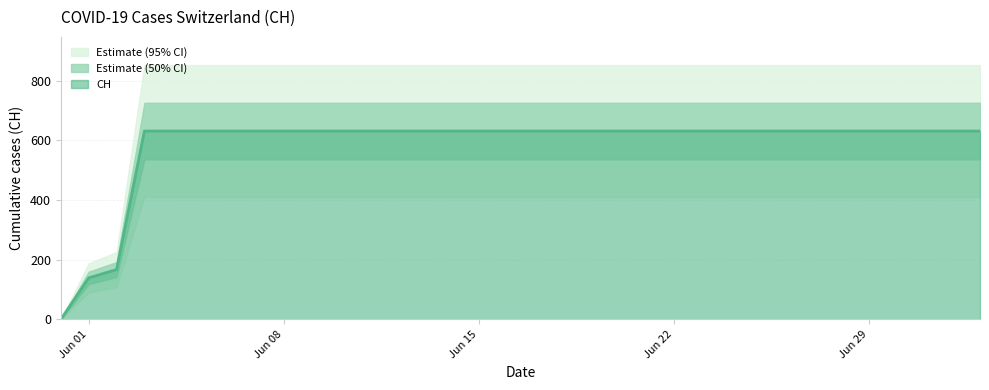

What is the greatest value displayed?

631